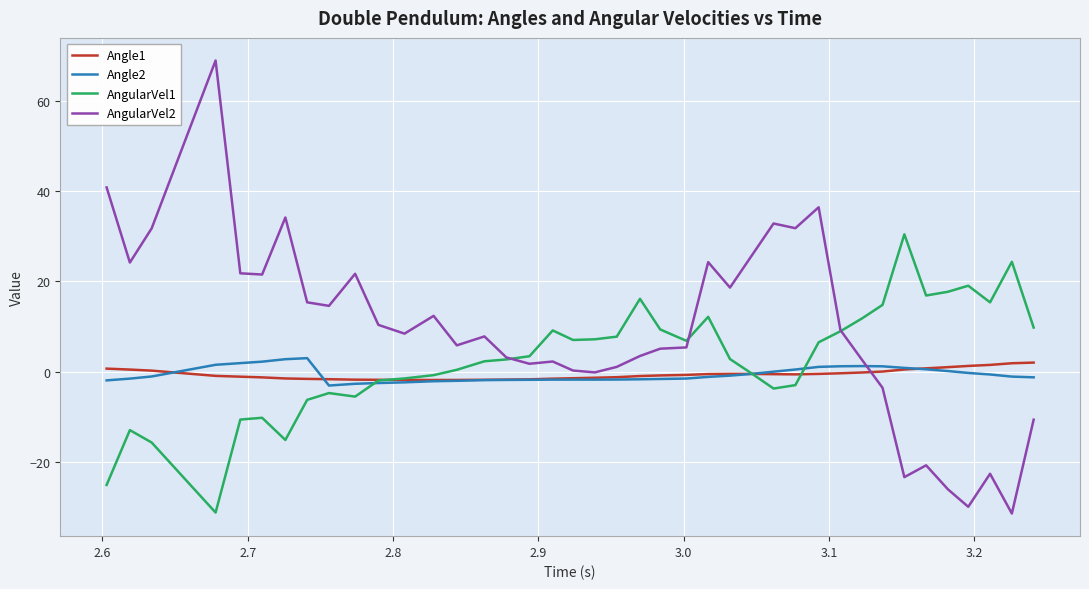

How many times do Angle1 and AngularVel1 cross each other?

3